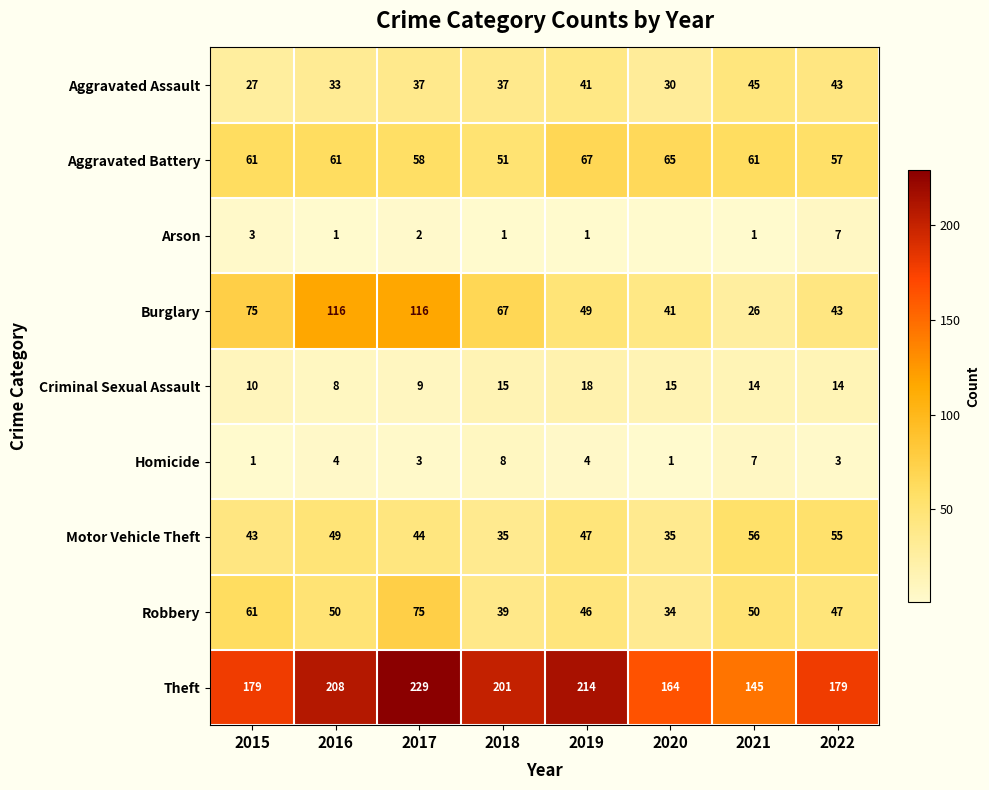

True or false: Homicide has a value of 1 at 2020.

True